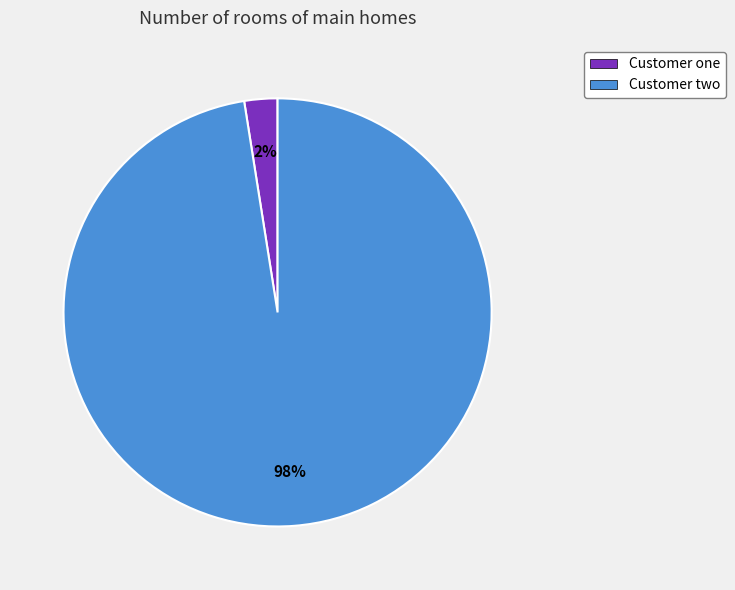

Is it true that Customer two is 98% of the pie?

True